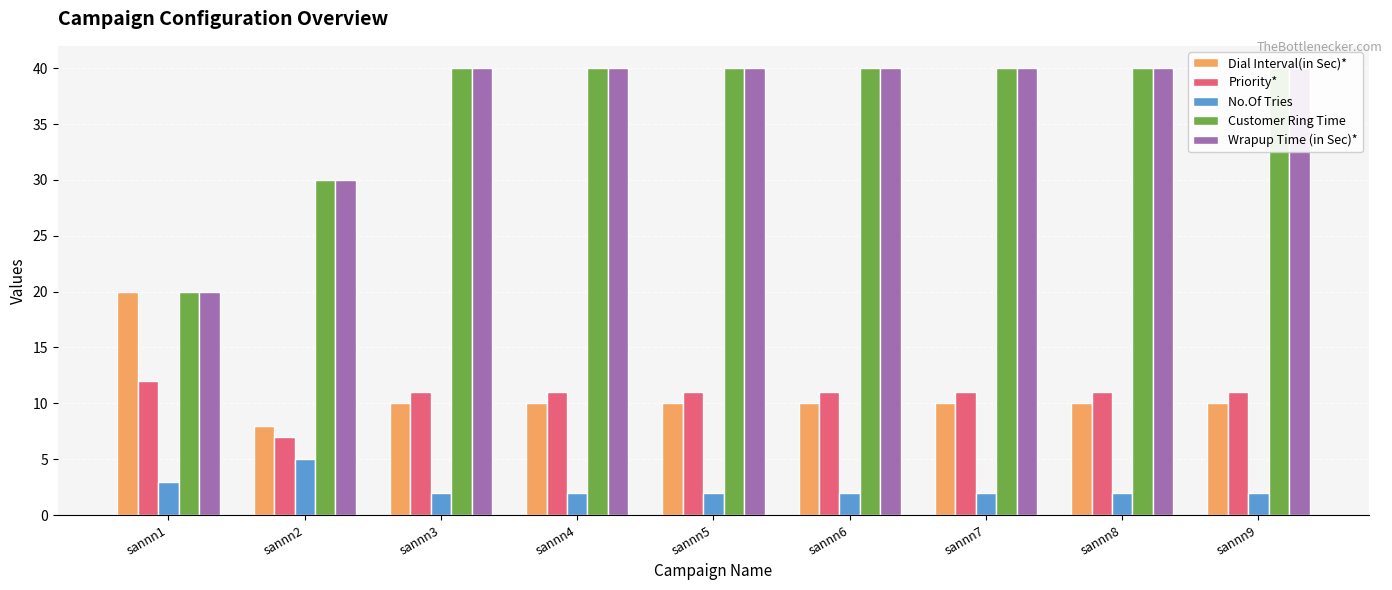

Is it true that Priority* equals 7 at sannn7?

False